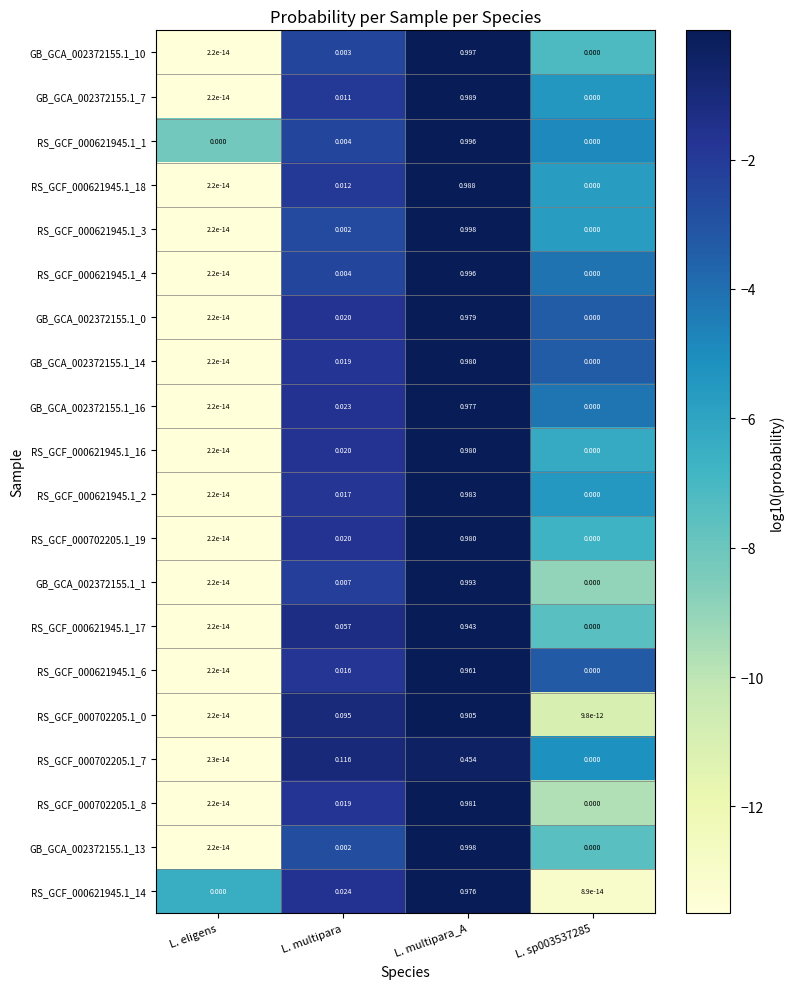

Is the value of RS_GCF_000621945.1_1 at L. multipara_A greater than the value of RS_GCF_000621945.1_4 at L. eligens?

Yes